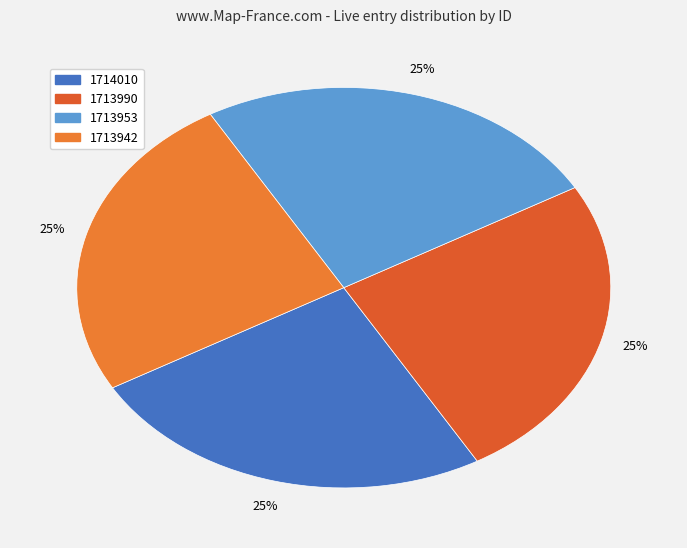

To the nearest percent, what percentage of the pie is 1713990?

25%